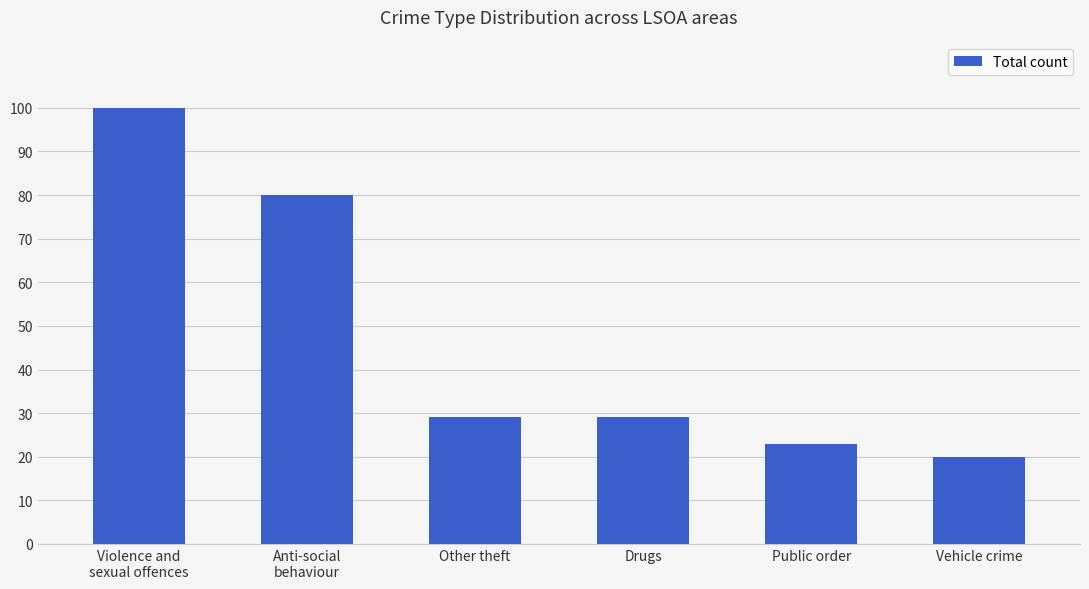

At which label is the value closest to 60?

Anti-social
behaviour